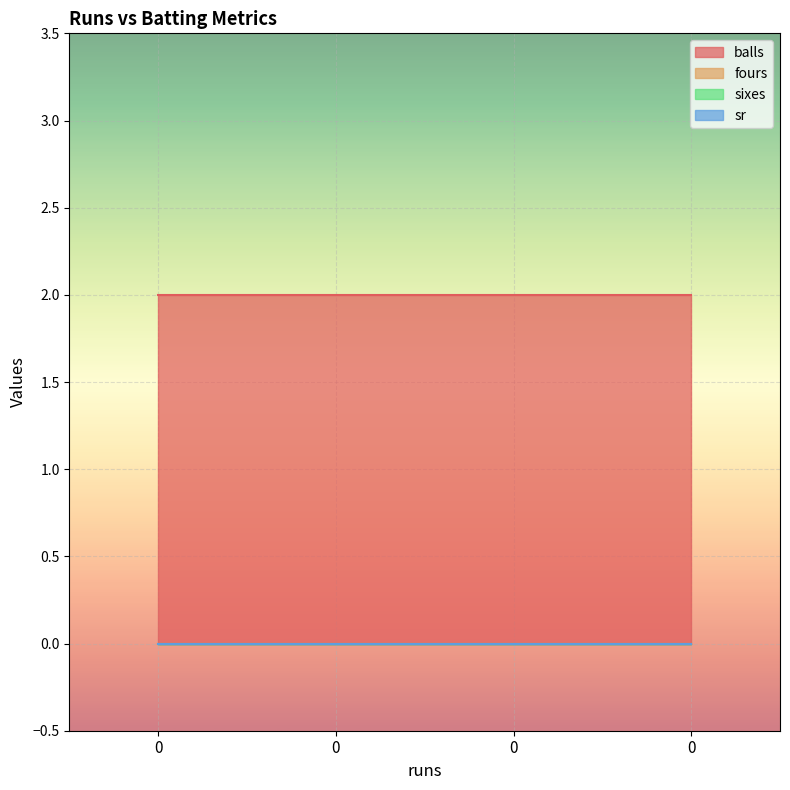

True or false: balls and fours cross at least once.

False